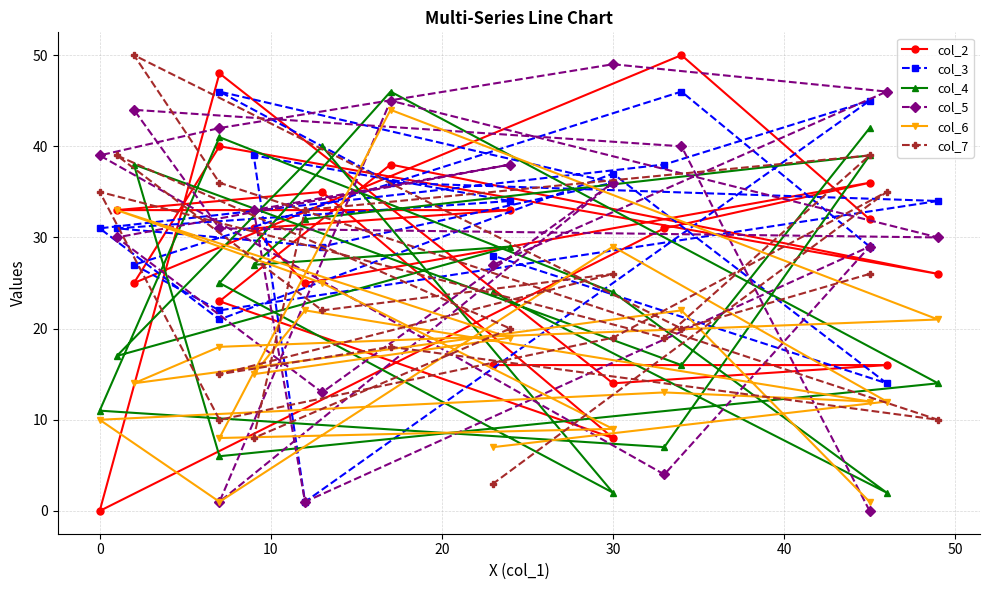

How many lines are shown in the chart?

6